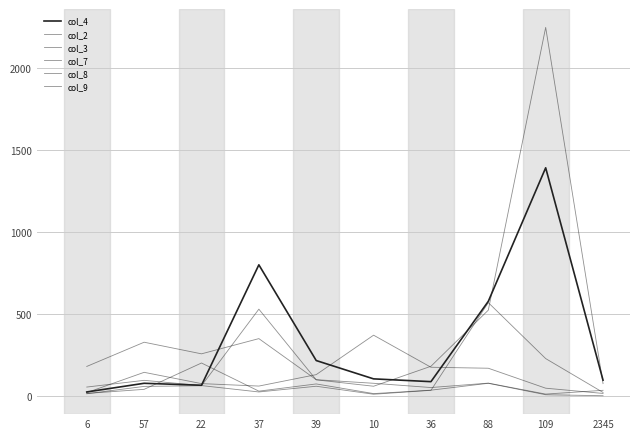

Which series has the largest range (max minus min)?

col_3